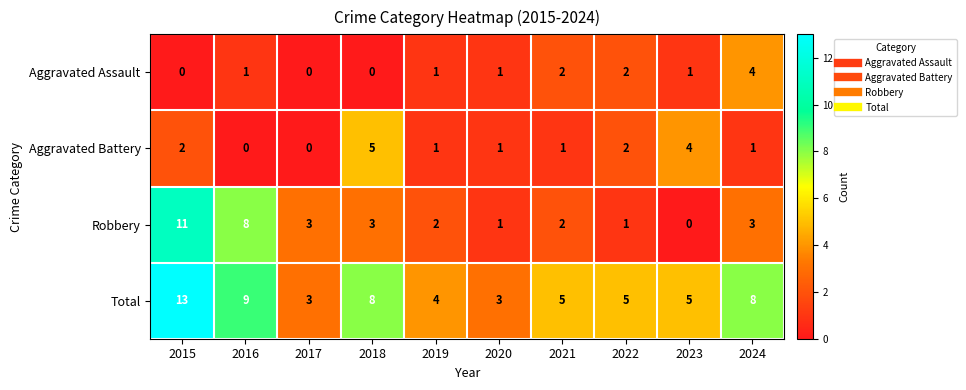

Which series changed the most between 2021 and 2023?

Aggravated Battery